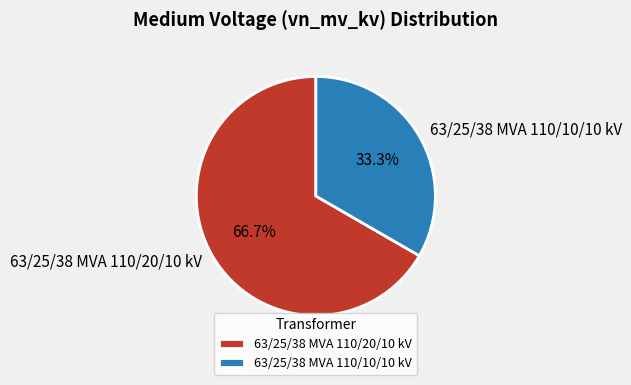

Which slice is the largest?

63/25/38 MVA 110/20/10 kV